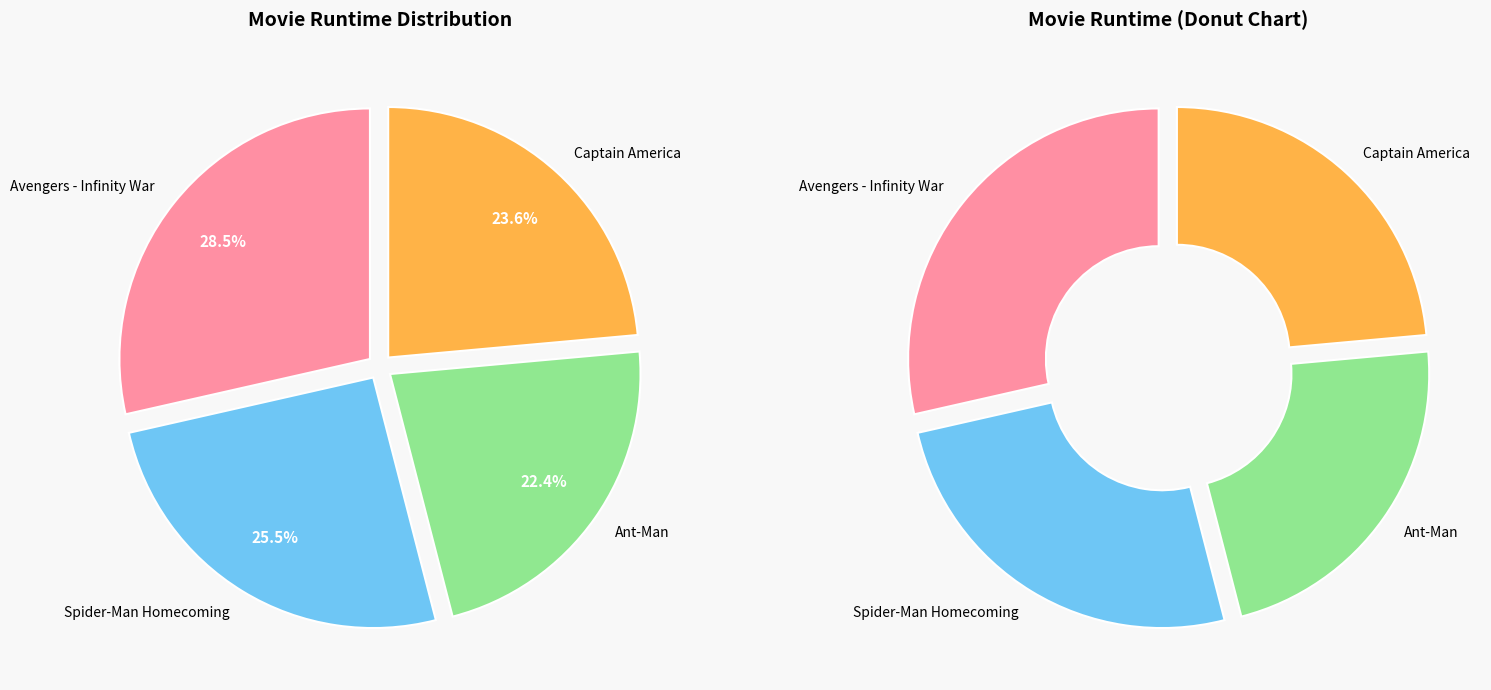

Does Spider-Man Homecoming account for over 50% of the chart?

No